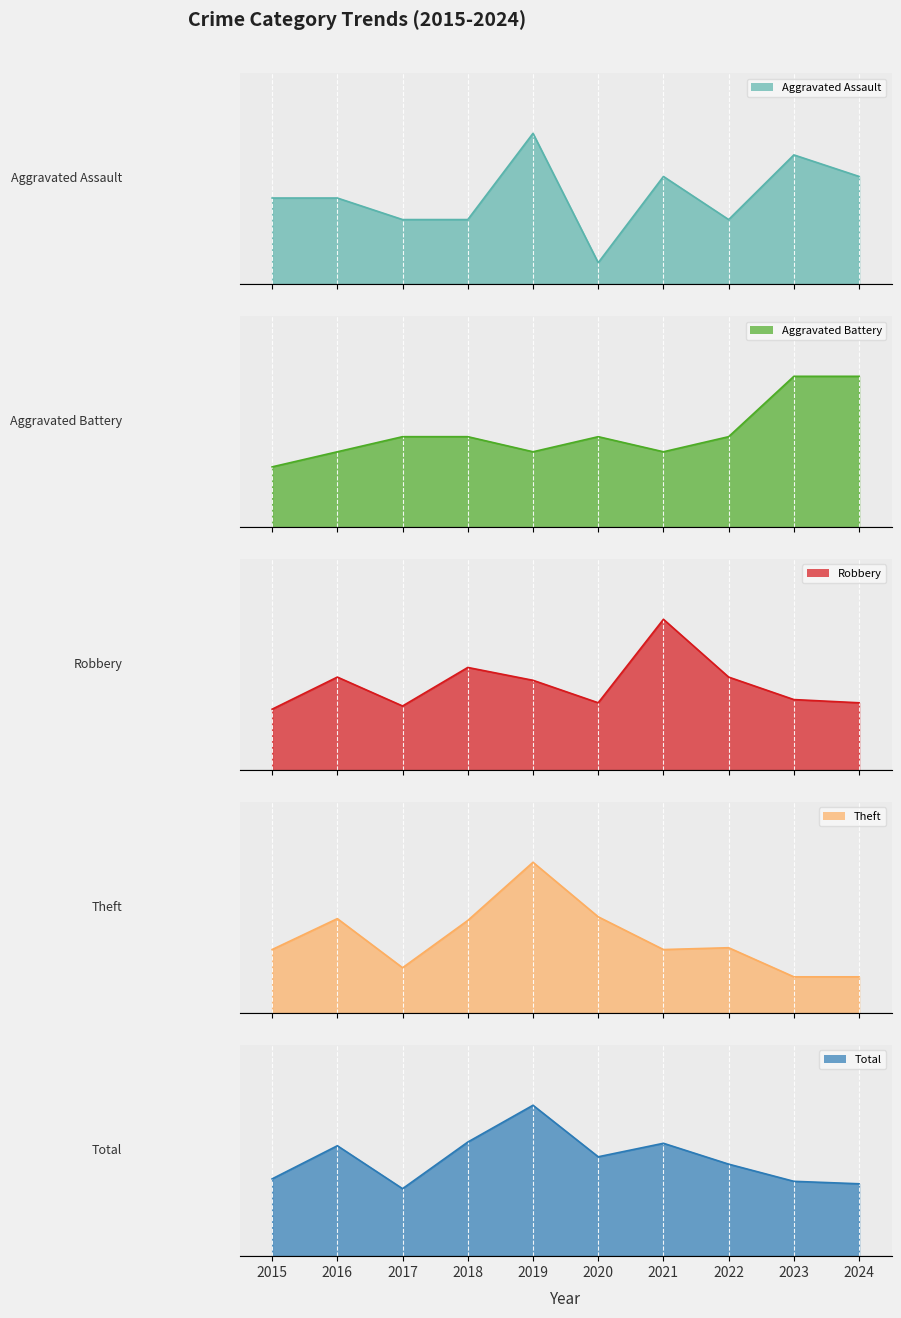

What is the maximum value for Robbery?

47